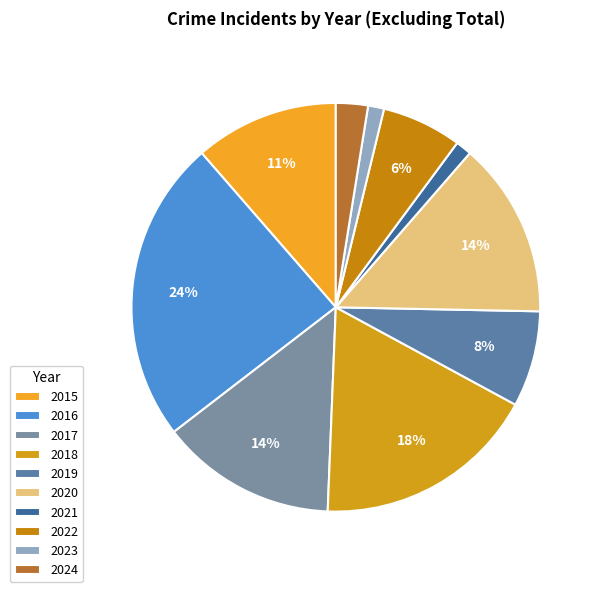

How many segments does this pie chart have?

10